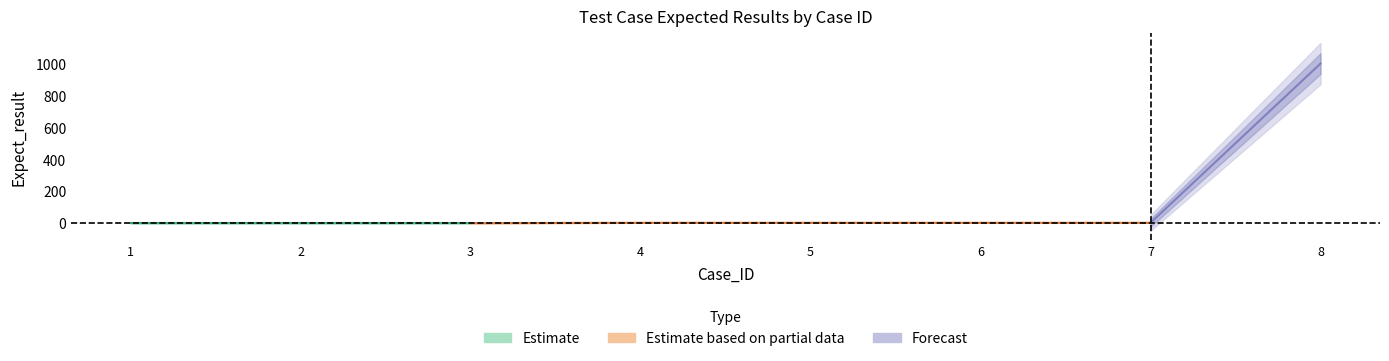

Which category has the lowest value across all series?

1